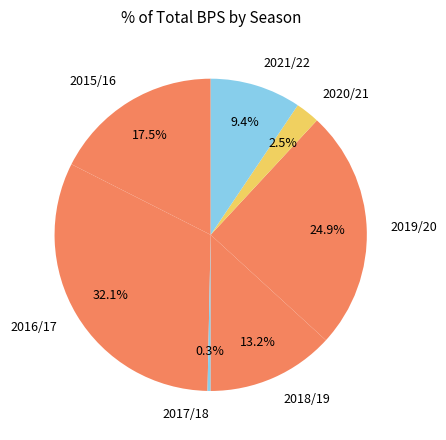

Does 2019/20 represent more than half of the total?

No